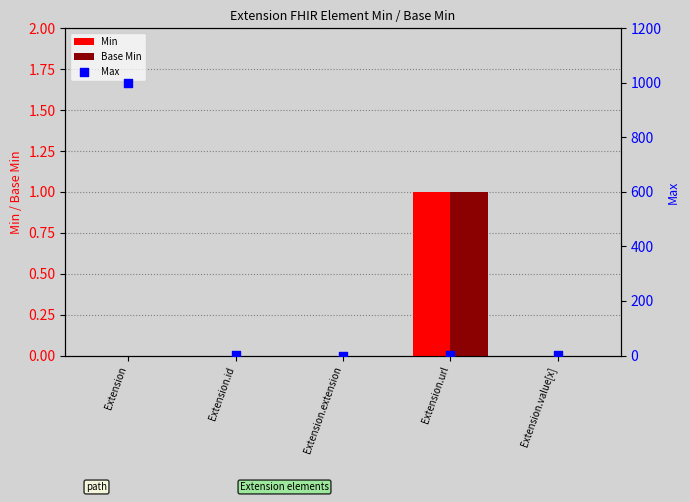

Which series has the widest spread of Y values?

Max